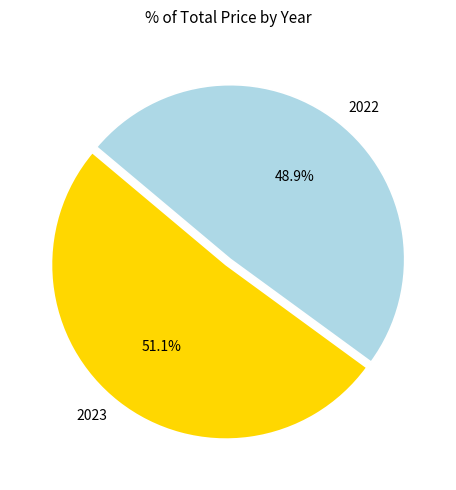

Does 2023 account for over 50% of the chart?

Yes